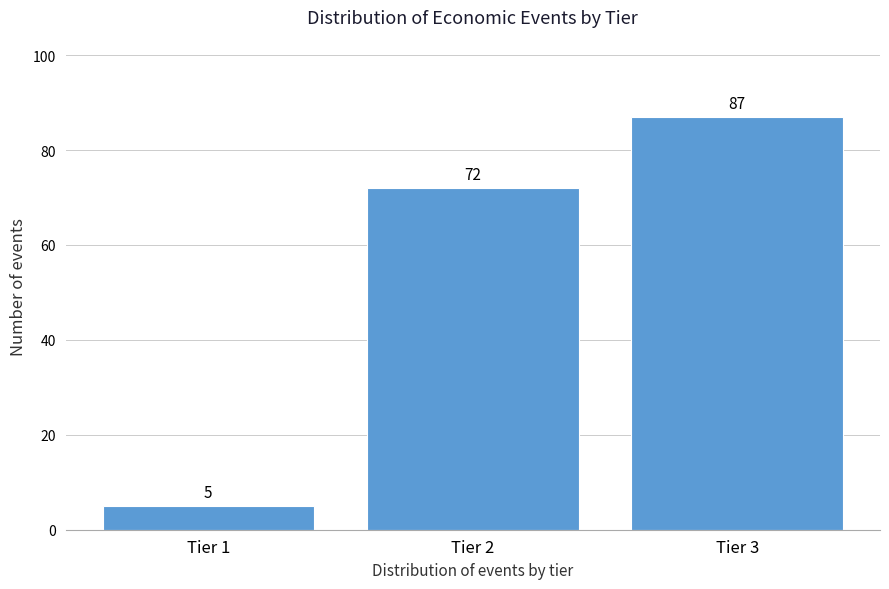

Reading left to right, list all the values displayed in this chart.

Tier 1=5	Tier 2=72	Tier 3=87